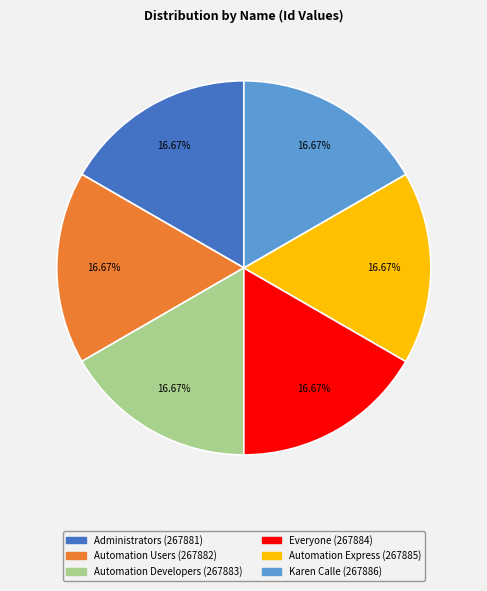

Is there a majority slice in this chart?

No